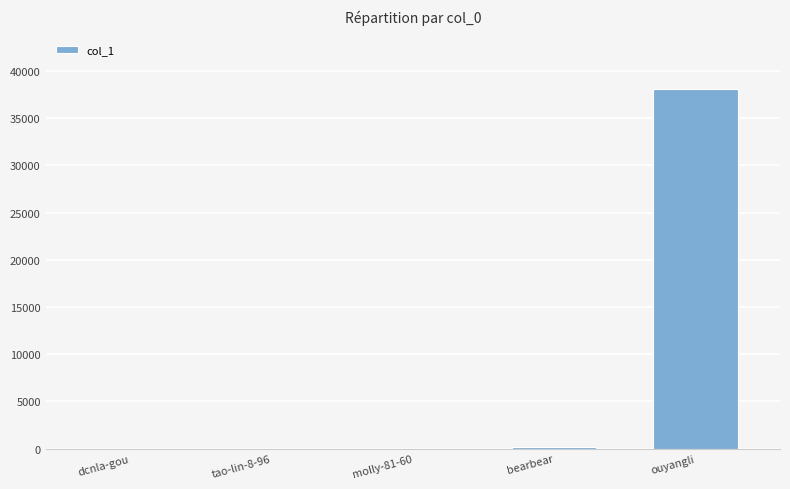

The chart shows a value of 56686 at ouyangli. True or false?

False